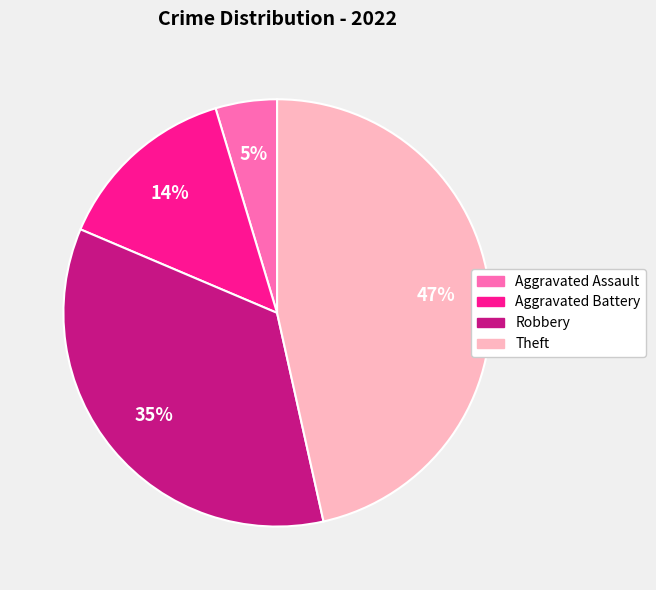

Does Theft account for over 50% of the chart?

No